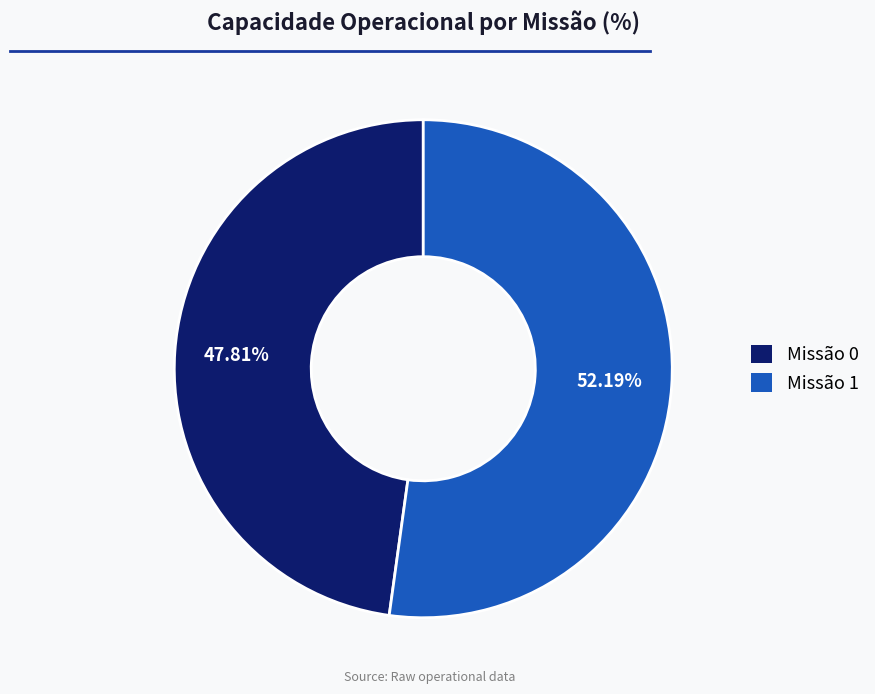

Is there a majority slice in this chart?

Yes